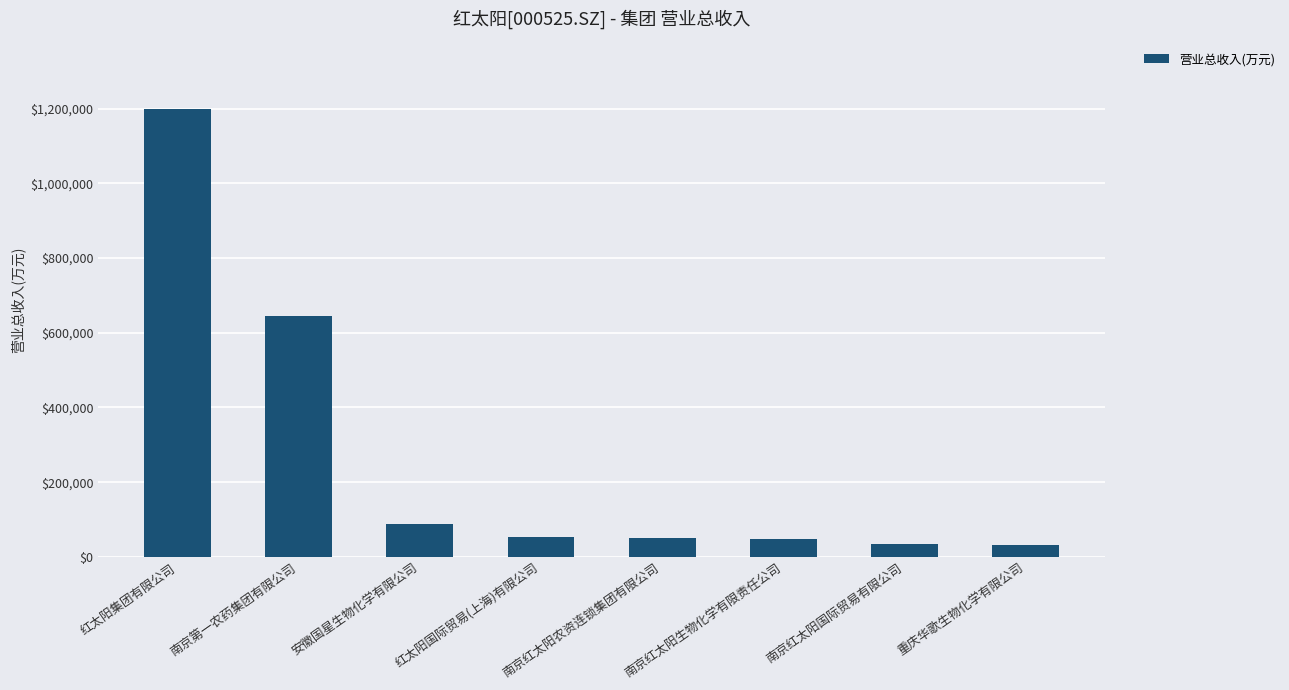

The value at 南京红太阳生物化学有限责任公司 is 48325.7. True or false?

True